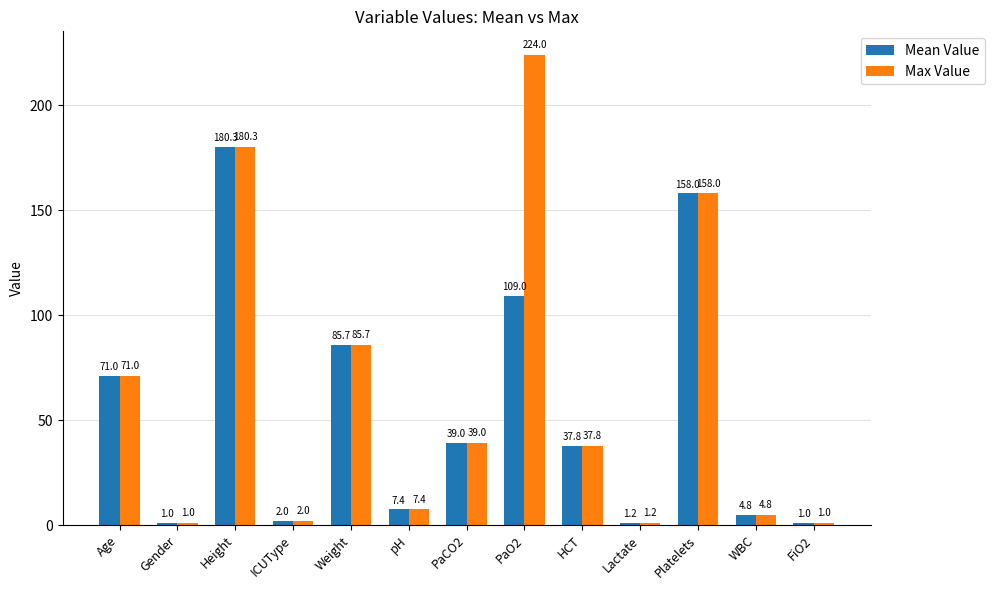

Where is Max Value nearest to the value 112?

Weight